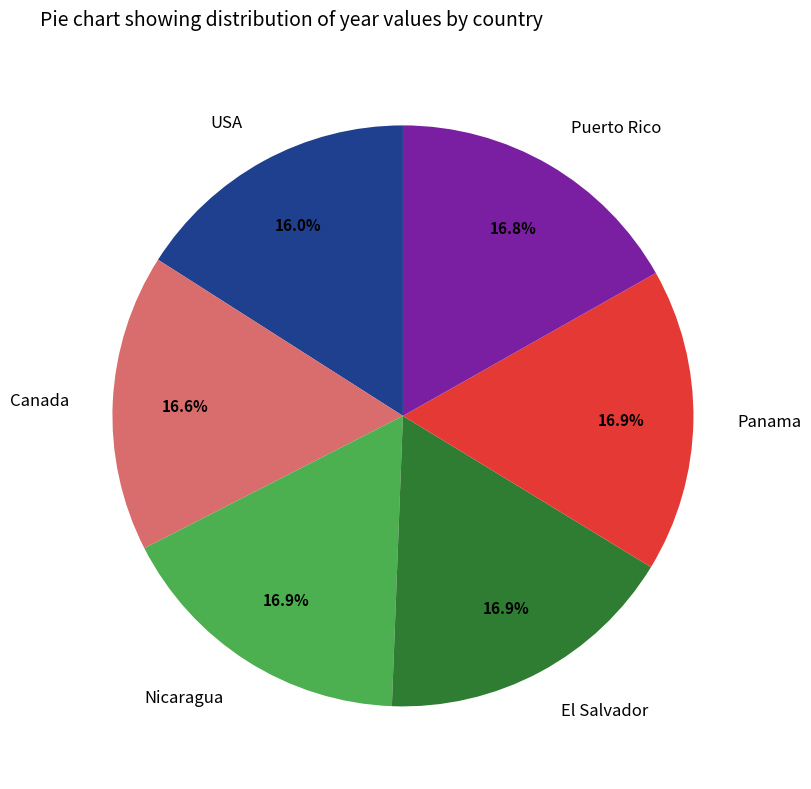

Does Canada represent more than half of the total?

No